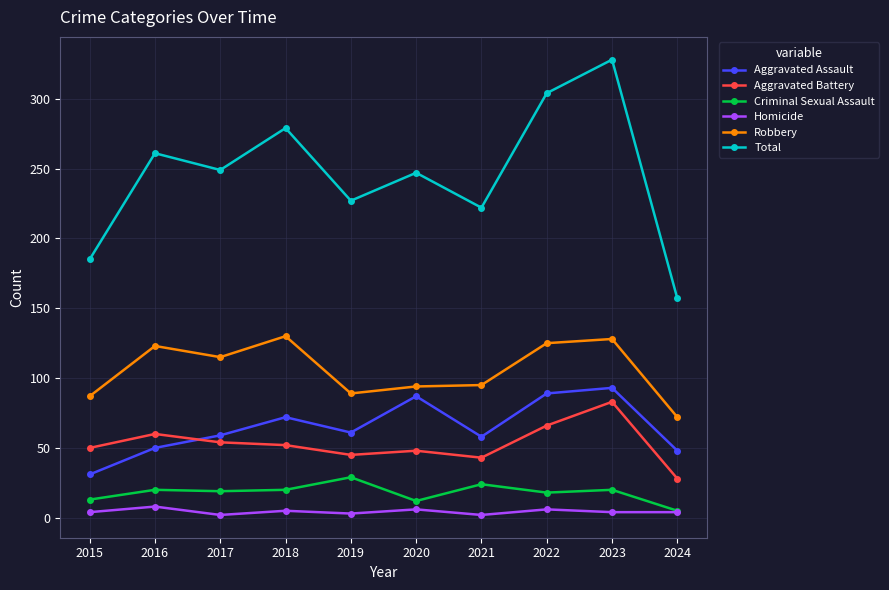

What value does the Robbery series have at 2022, to the nearest 5?

125